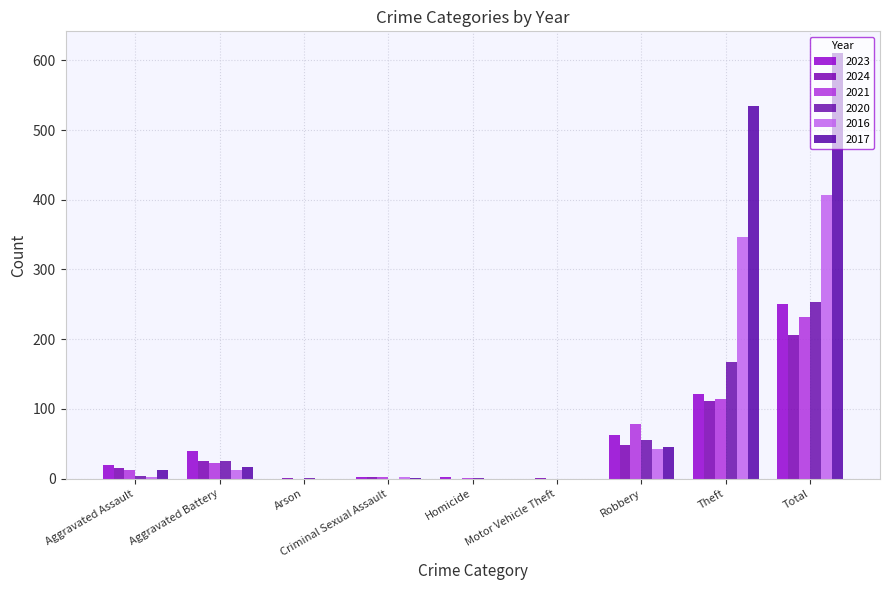

What is the label of the 7th bar from the right?

Arson